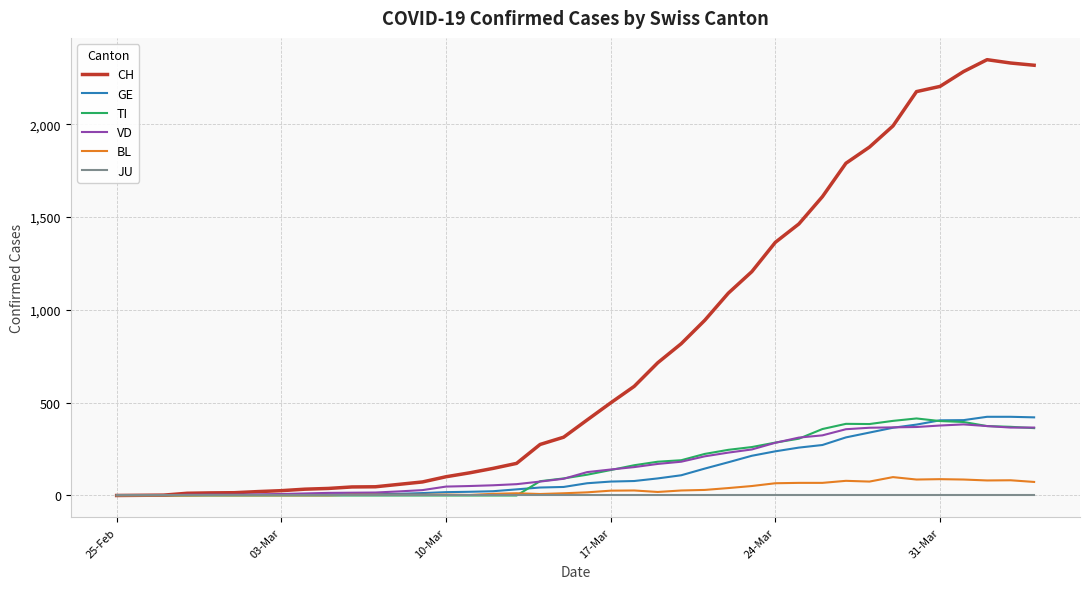

Which series has the widest spread of values?

CH